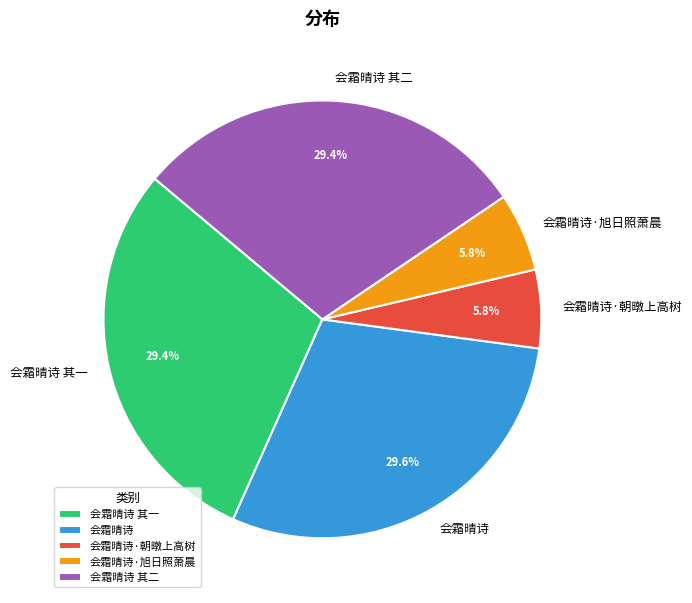

The 会霜晴诗 其一 slice represents 29% of the pie. True or false?

True